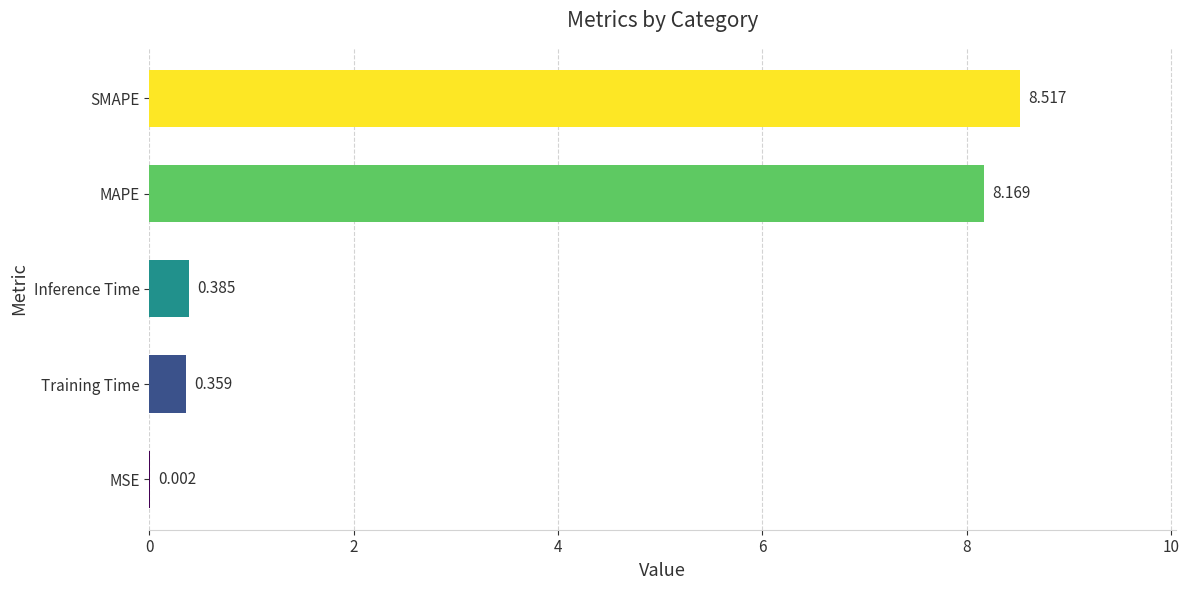

At which label is the value closest to 4?

Inference Time